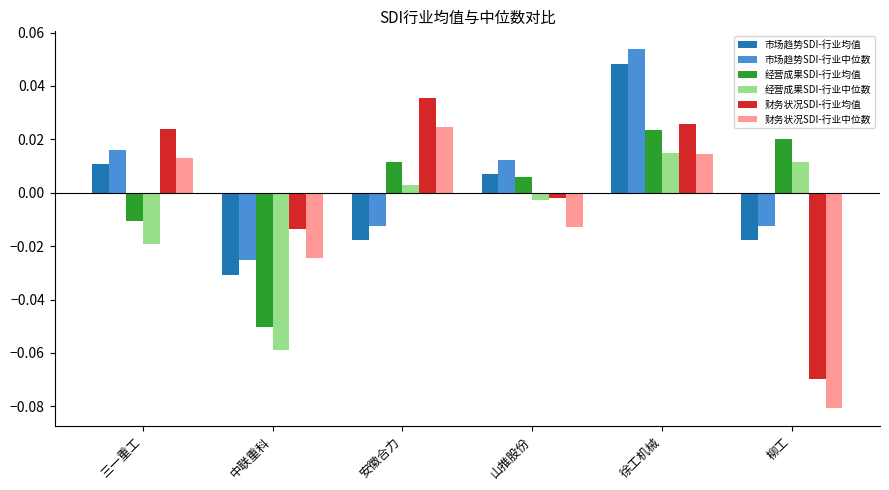

The 财务状况SDI-行业均值 series shows -0.0 at 柳工. True or false?

False